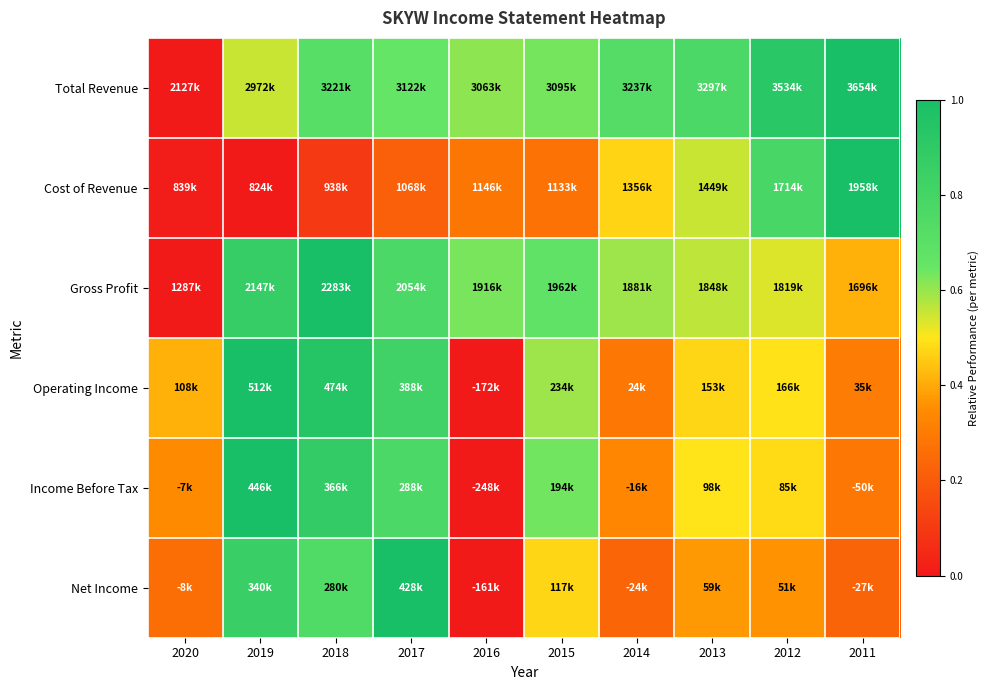

What is the maximum value shown in the chart?

1.0